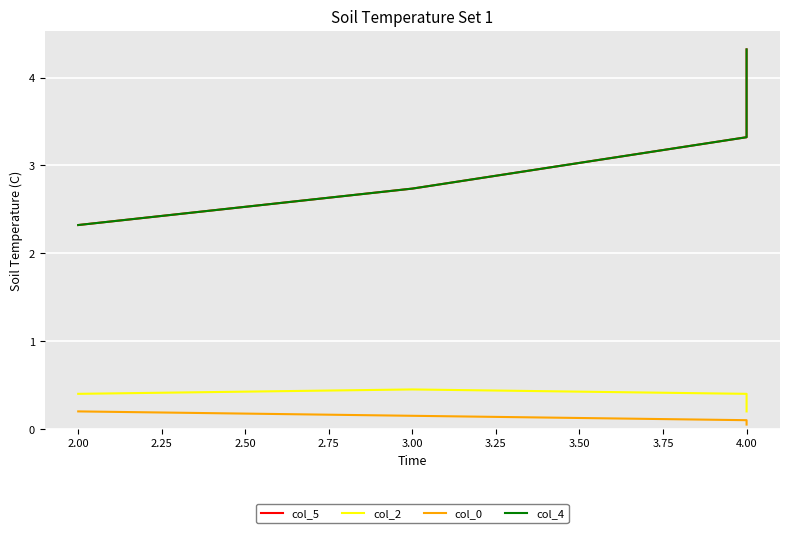

True or false: col_4 and col_0 intersect in this chart.

False